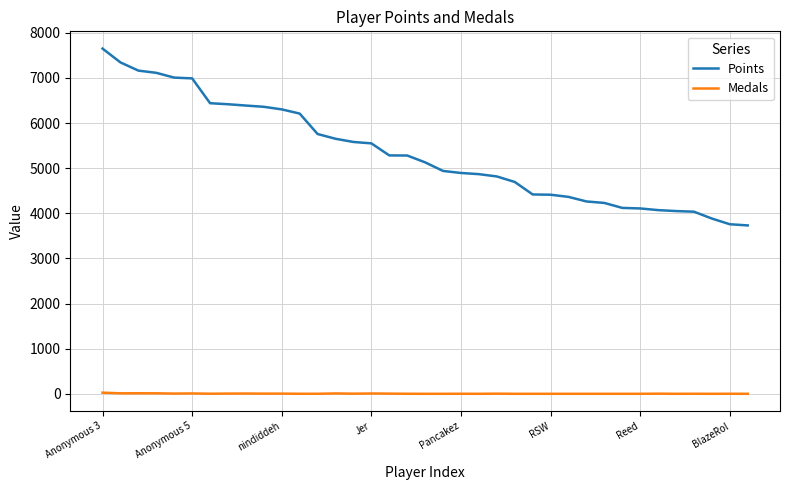

True or false: Points and Medals cross at least once.

False